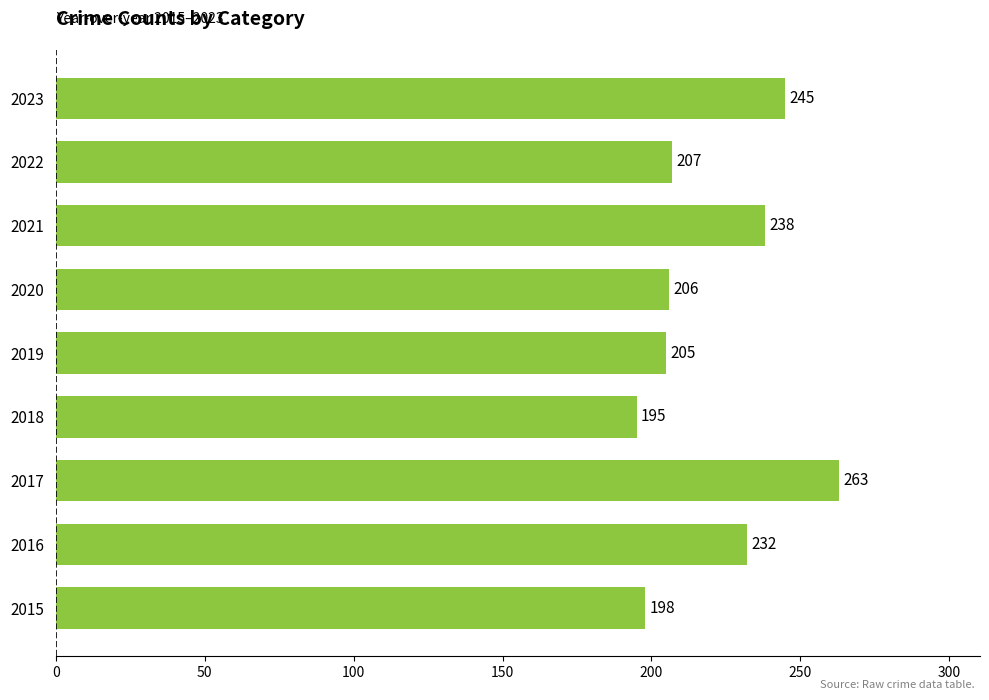

Approximately how many times larger is the value at 2017 compared to 2018?

1.3